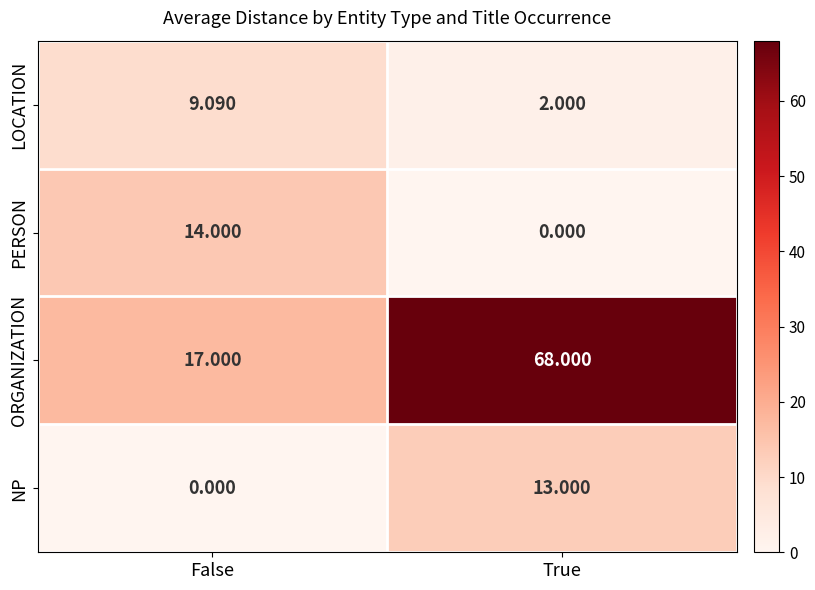

Which series has the largest total across all categories?

ORGANIZATION